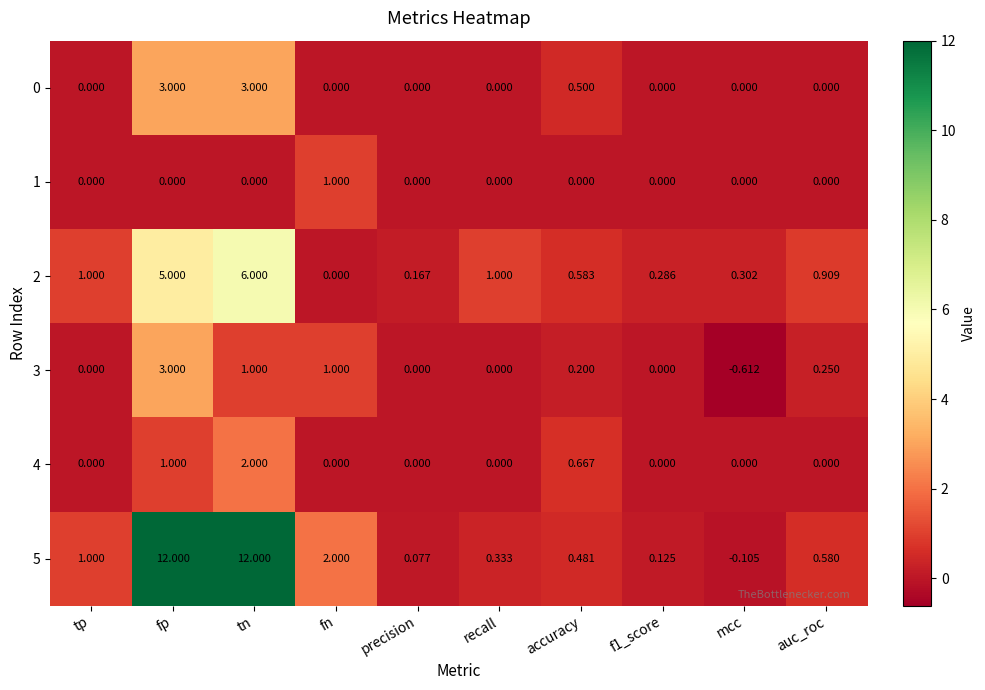

What is the total value across all series at tp?

2.0